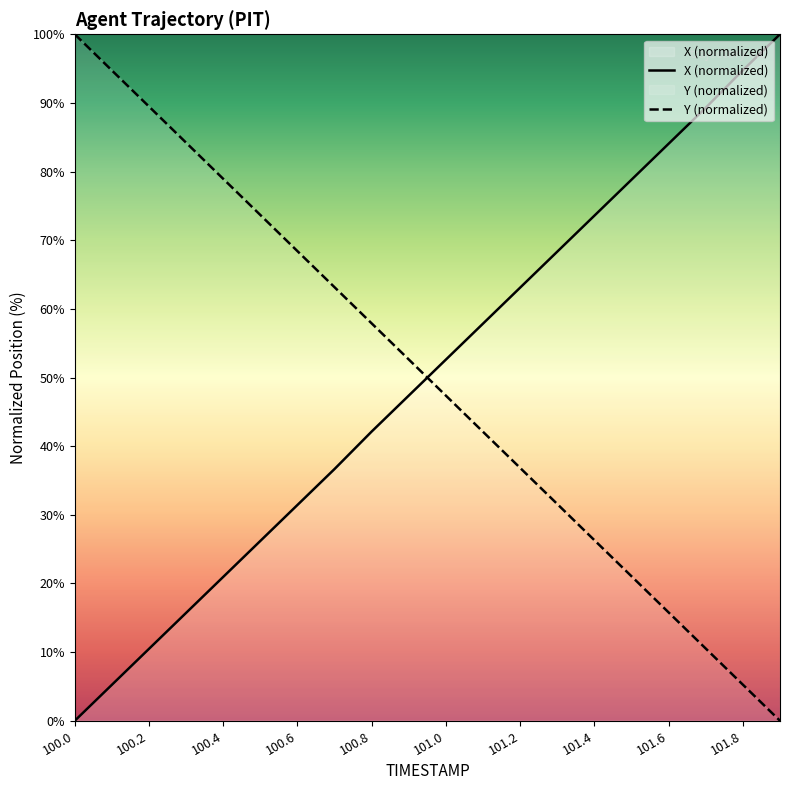

Rank the categories by X value from highest to lowest.

101.9, 101.8, 101.7, 101.6, 101.5, 101.4, 101.3, 101.2, 101.1, 101.0, 100.9, 100.8, 100.7, 100.6, 100.5, 100.4, 100.3, 100.2, 100.1, 100.0